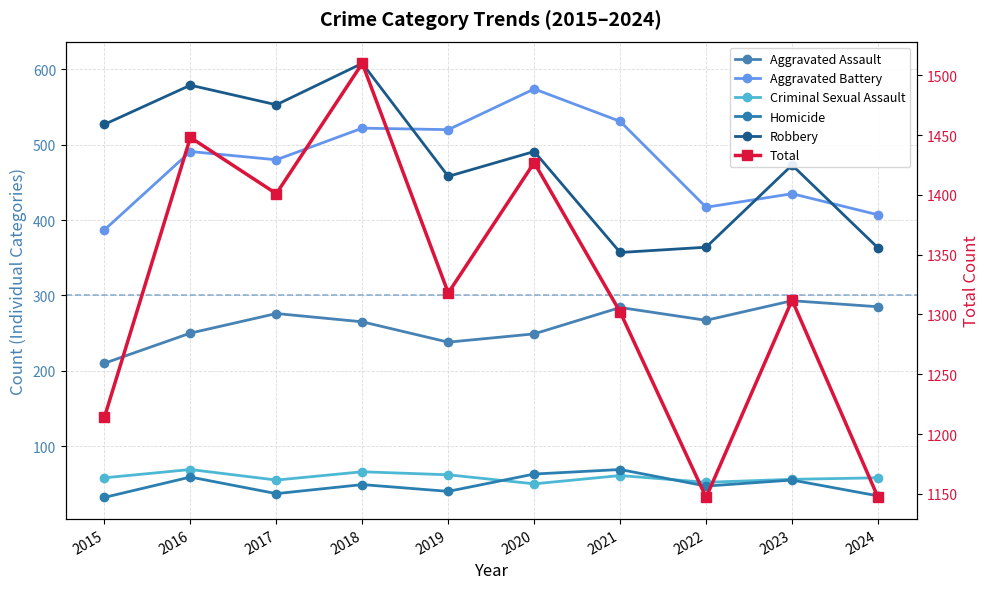

At which label is Total closest to 1328?

2019